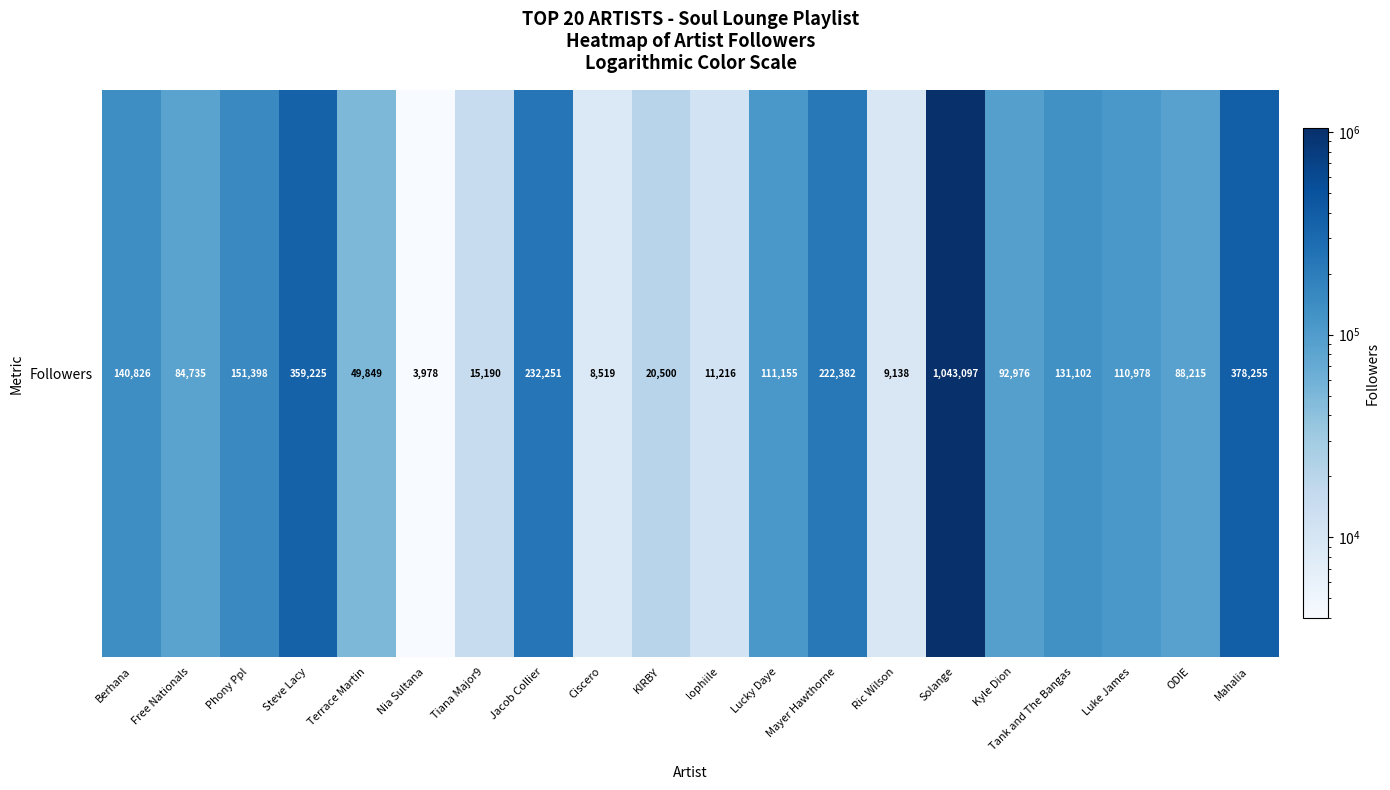

Reading left to right, what are all the values shown in this chart?

140826	84735	151398	359225	49849	3978	15190	232251	8519	20500	11216	111155	222382	9138	1043097	92976	131102	110978	88215	378255